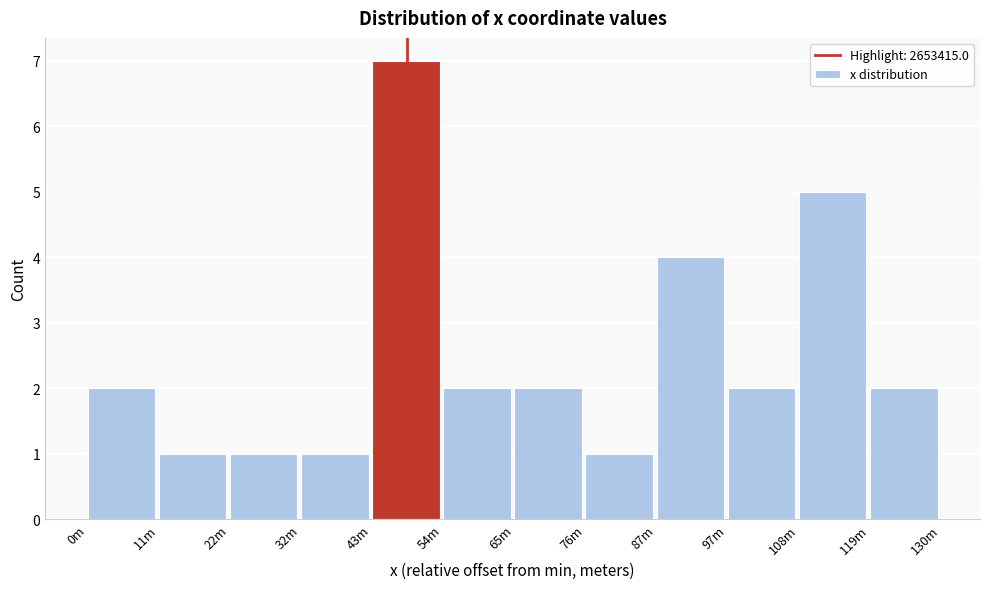

Reading left to right, what are all the values shown in this chart?

2	1	1	1	7	2	2	1	4	2	5	2